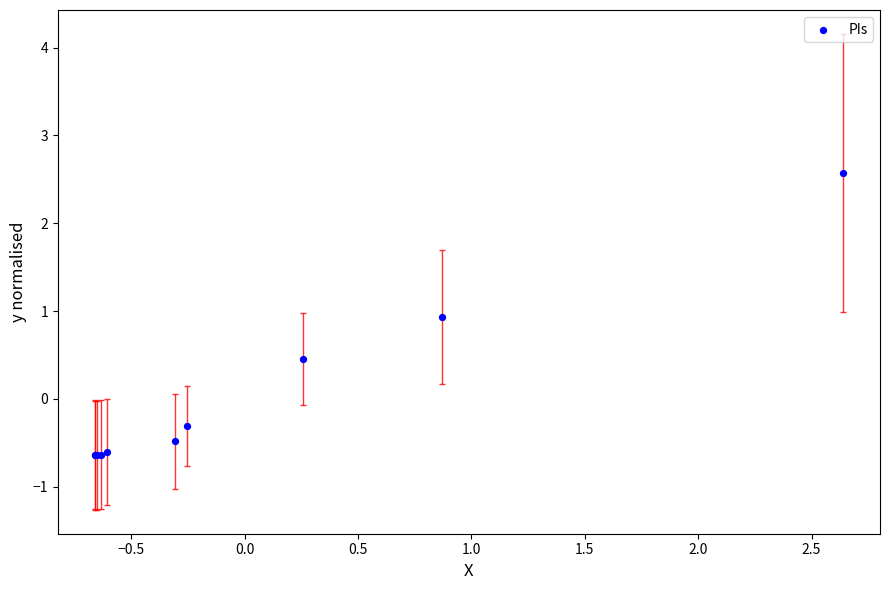

What Y value in the scatter plot is closest to 0?

-0.3